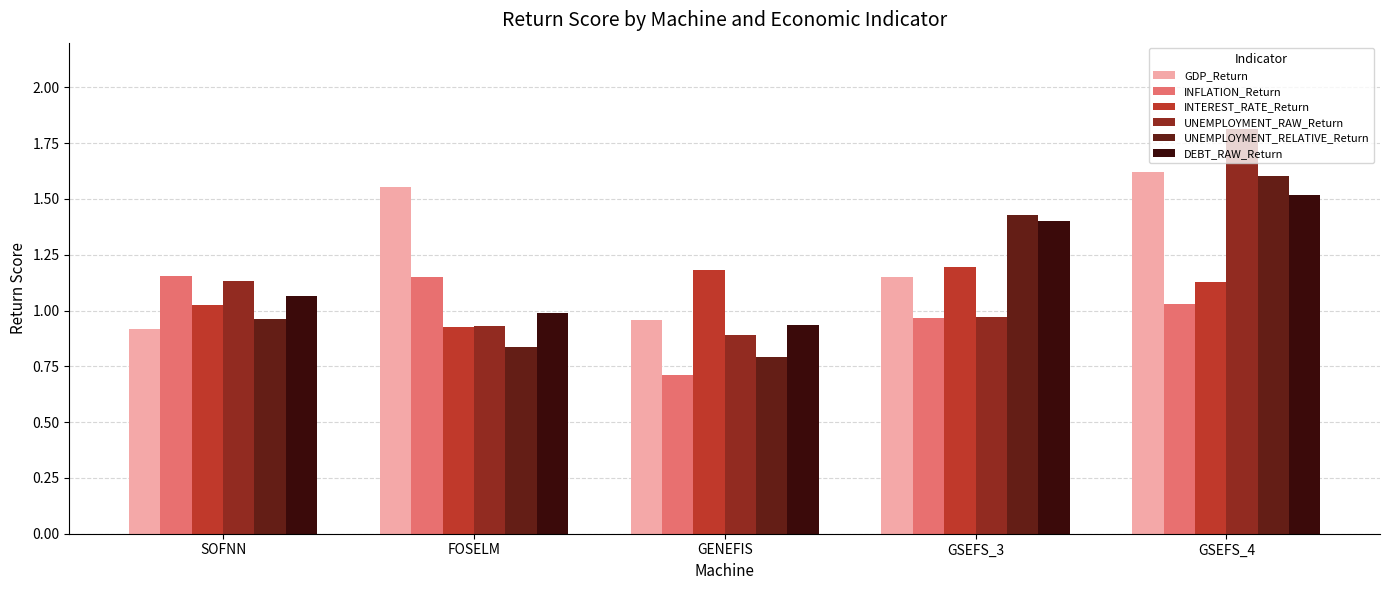

What is the label of the 5th bar from the left?

GSEFS_4